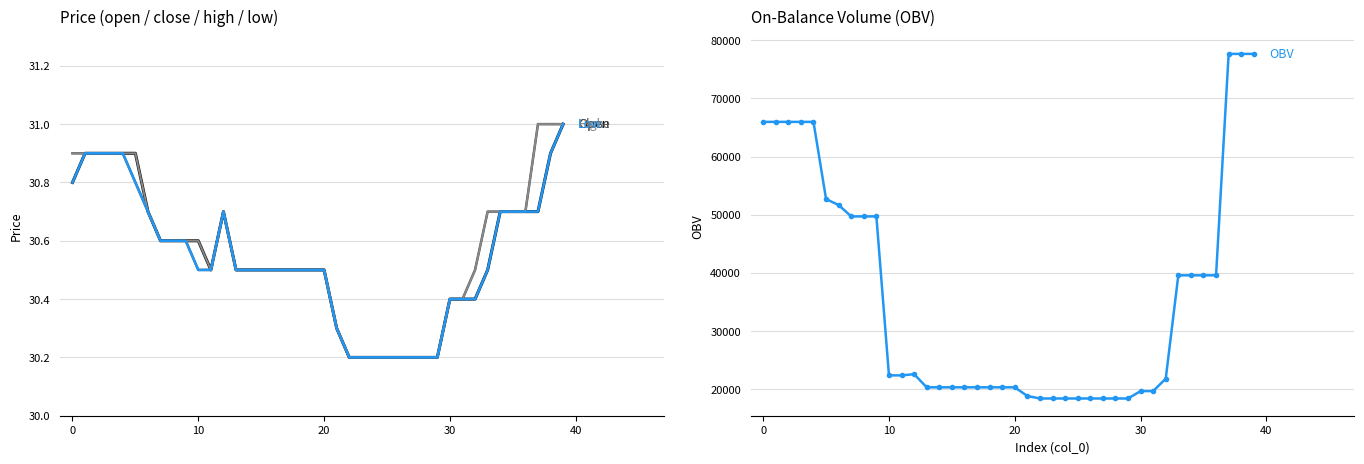

True or false: Open has more than 0 points higher than both neighbors.

True